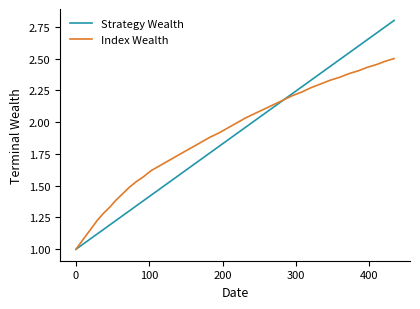

What is the maximum value shown in the chart?

2.8